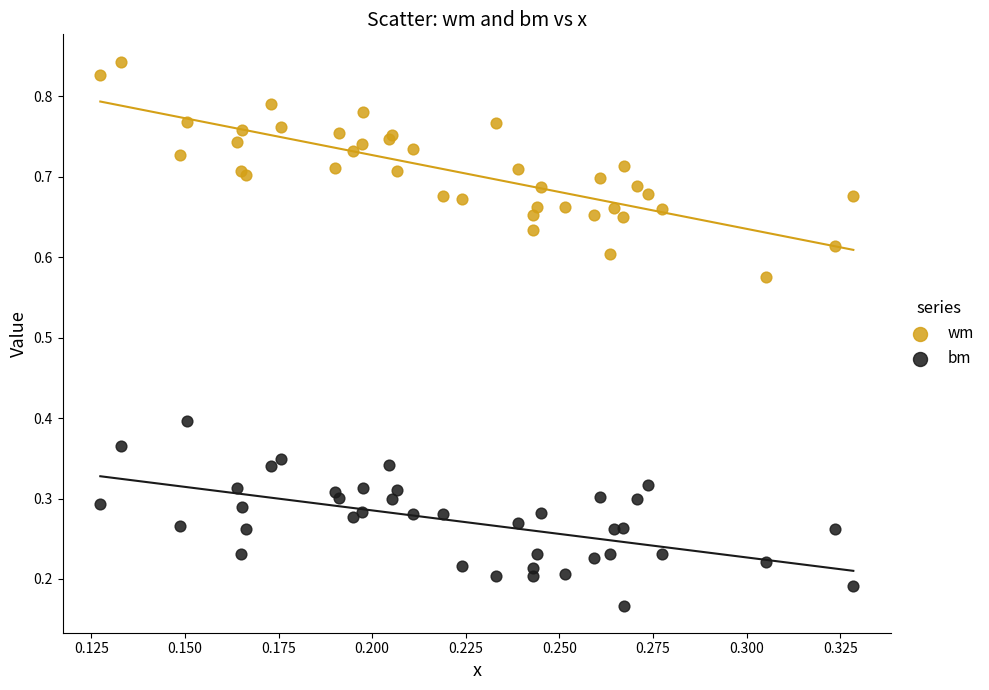

Which series contains the lowest Y value?

bm